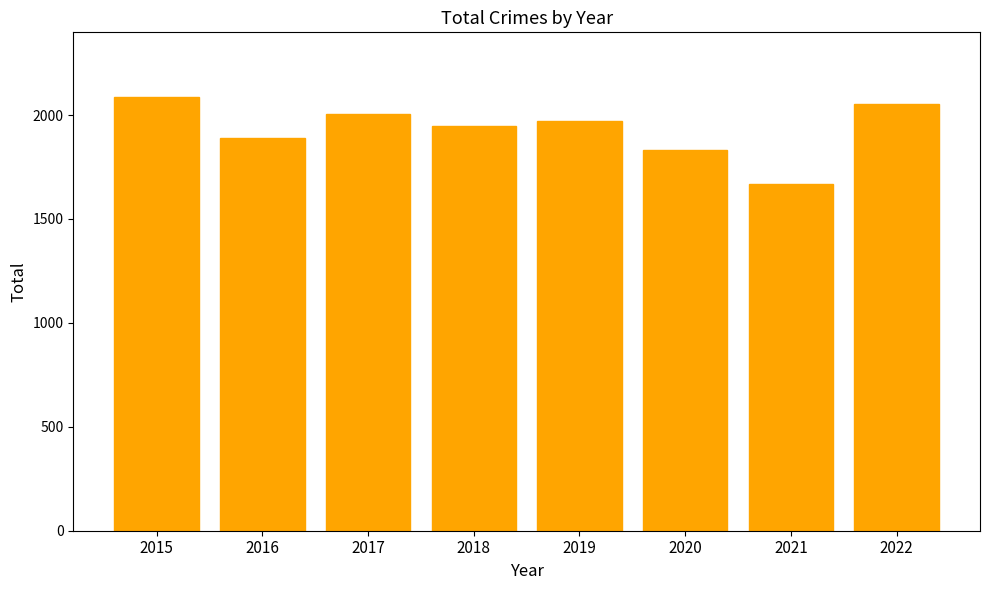

Are the bars grouped side by side (vs. stacked)?

No